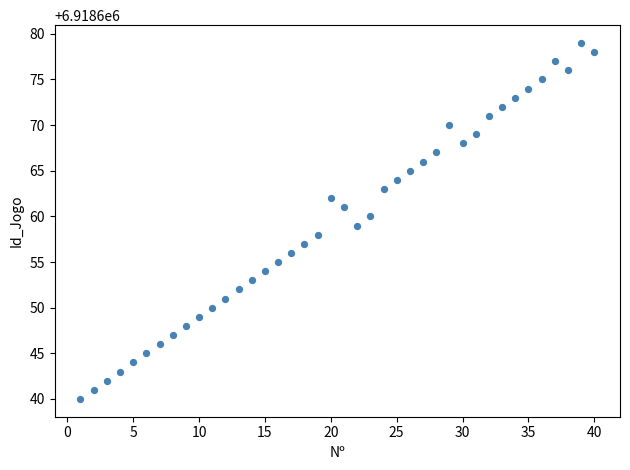

What is the range of X values (max minus min)?

39